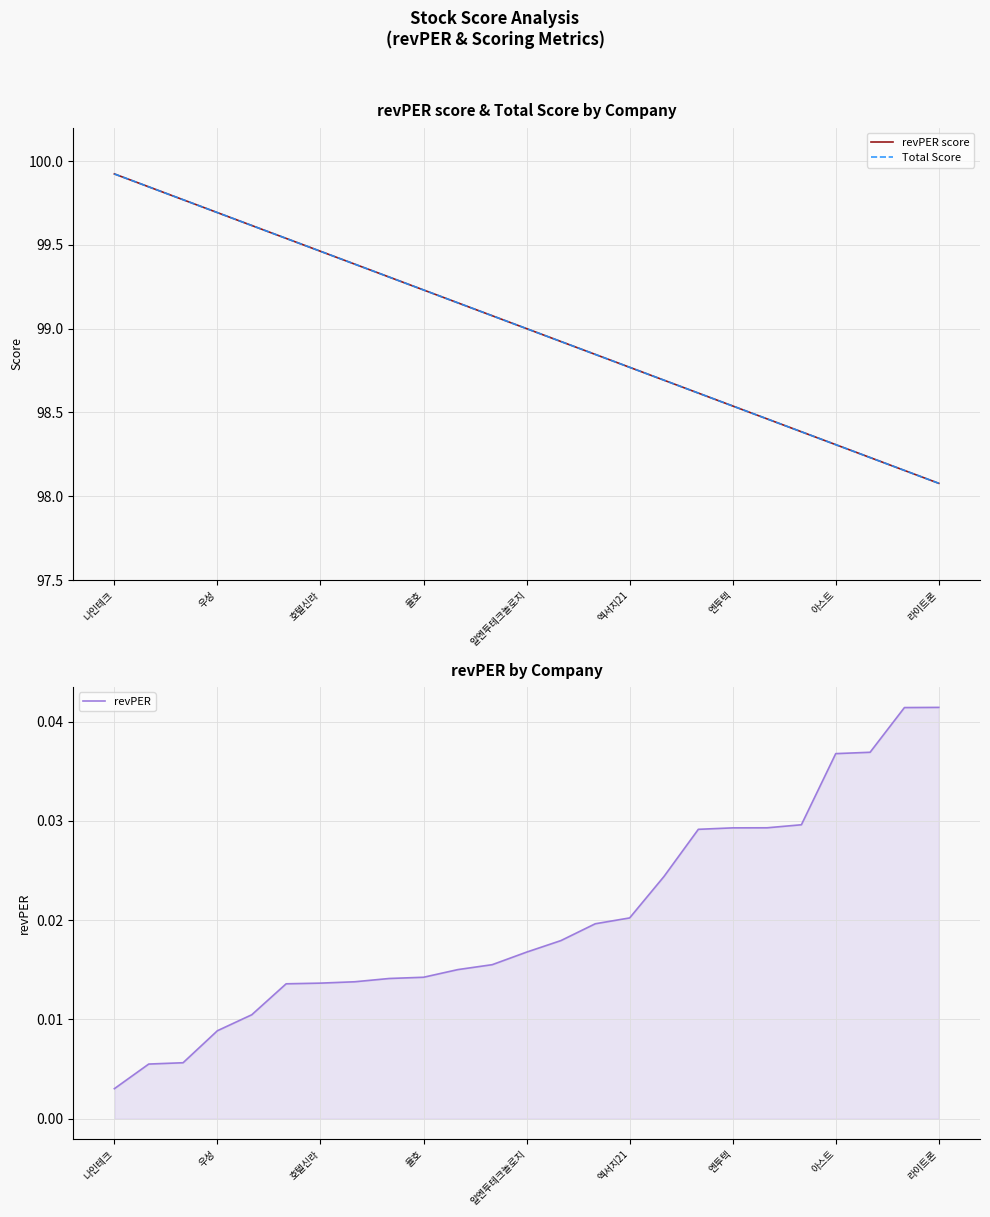

What is the total value across all series at 16?

197.4